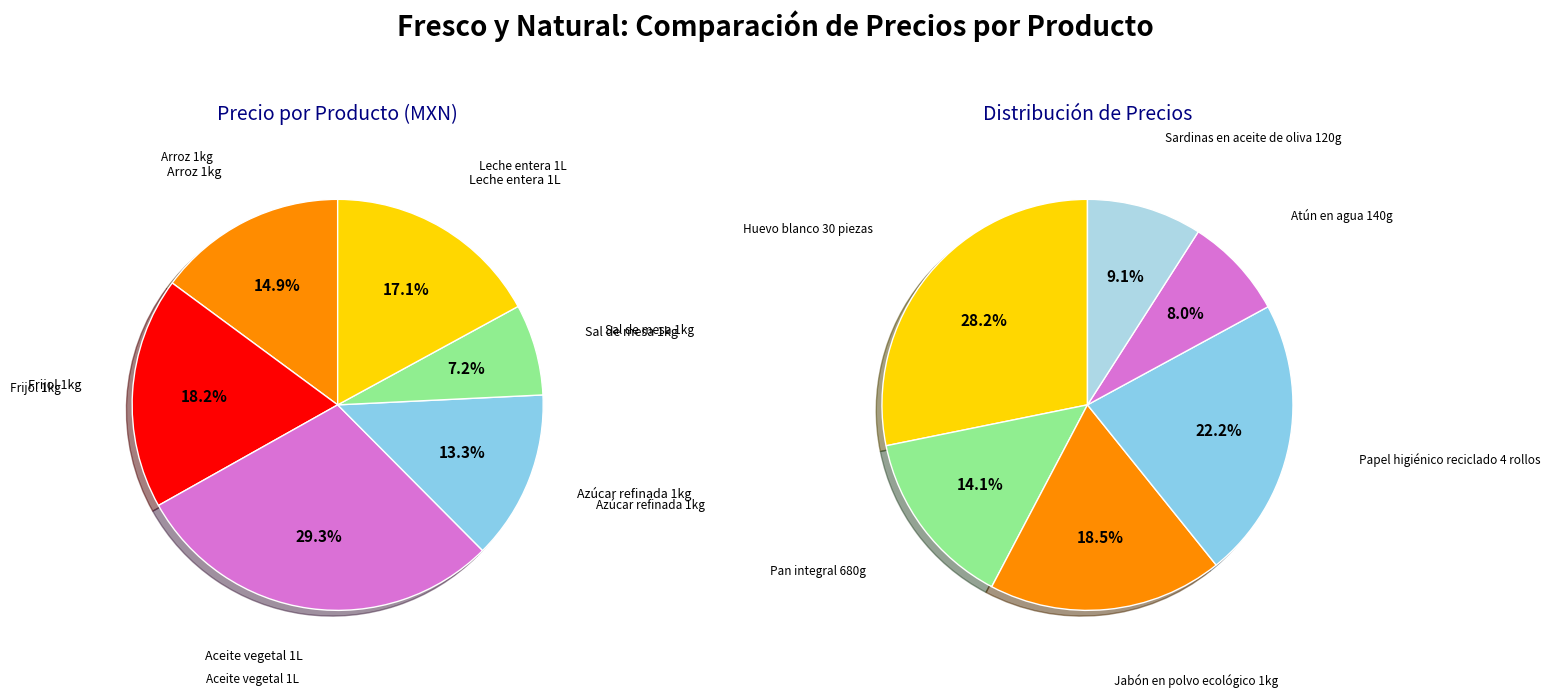

Rank the categories by value from lowest to highest.

Sal de mesa 1kg, Atún en agua 140g, Azúcar refinada 1kg, Sardinas en aceite de oliva 120g, Arroz 1kg, Leche entera 1L, Frijol 1kg, Pan integral 680g, Jabón en polvo ecológico 1kg, Aceite vegetal 1L, Papel higiénico reciclado 4 rollos, Huevo blanco 30 piezas